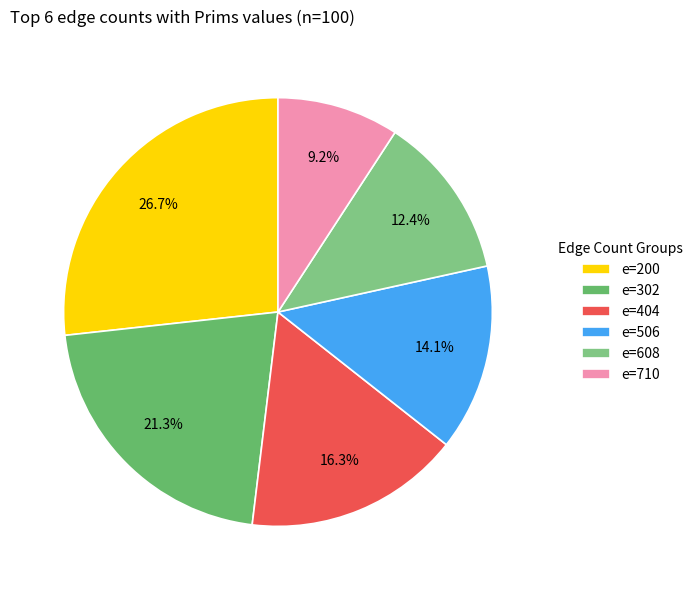

Approximately how many times larger is the value at e=710 compared to e=404?

0.6